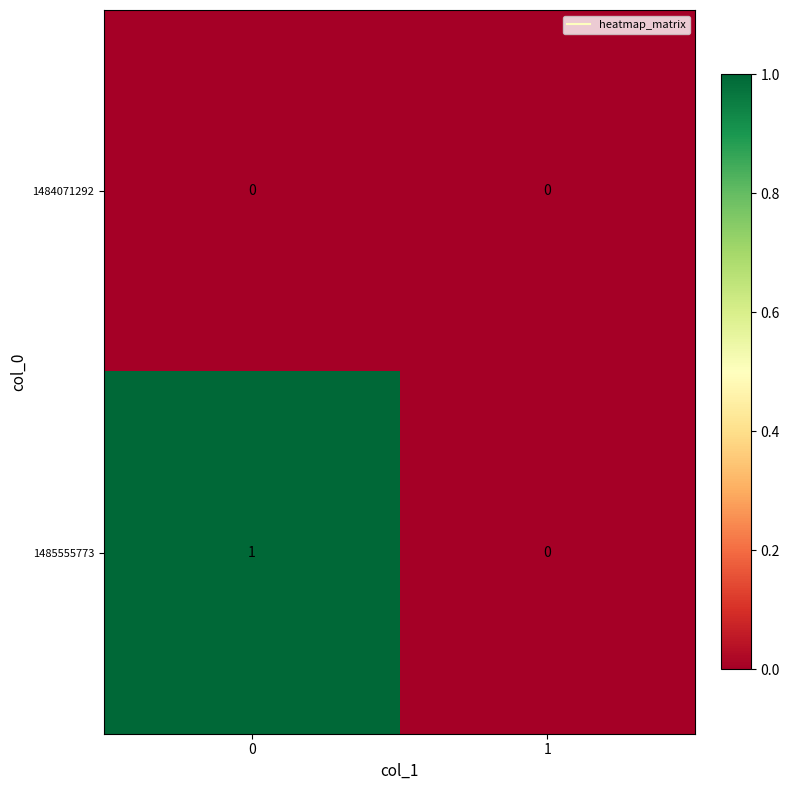

How many categories are shown in the chart?

2